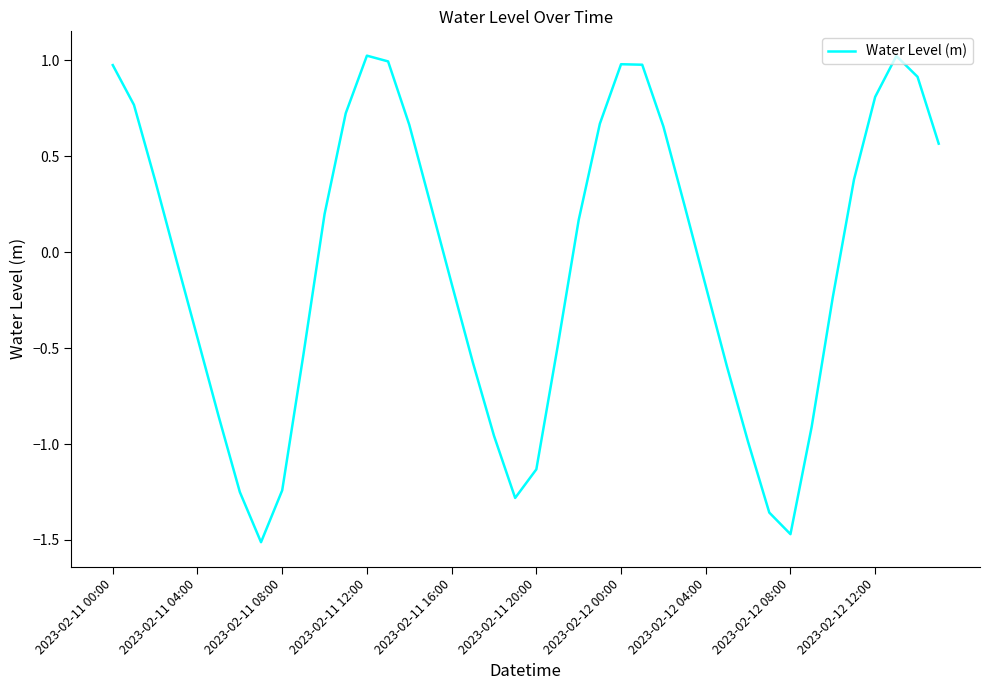

What is the greatest value displayed?

1.0